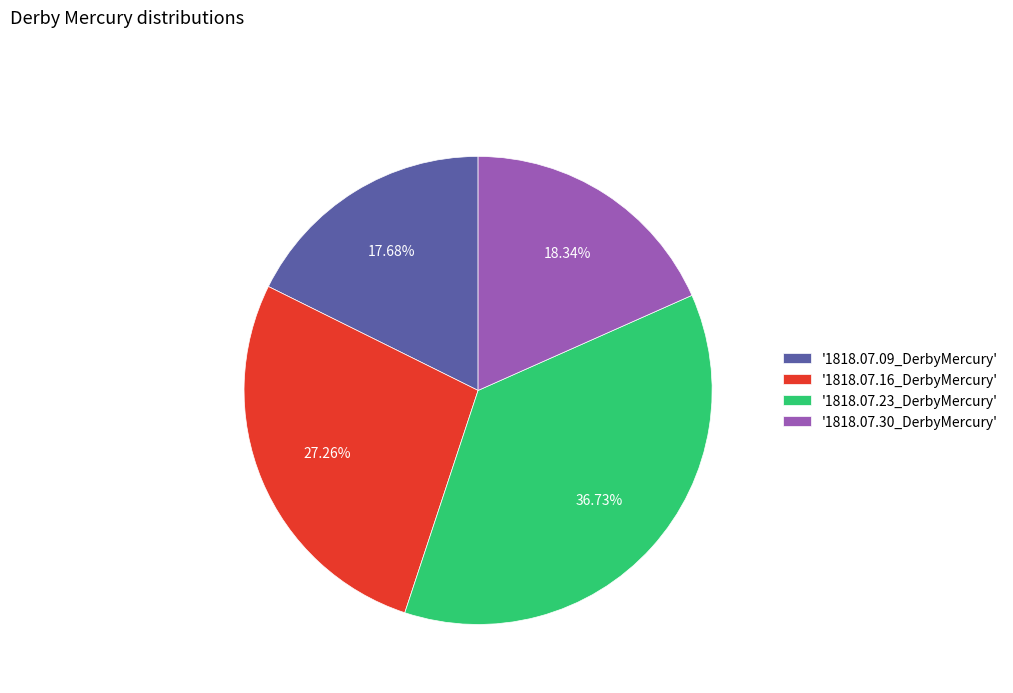

What is the smallest slice in the pie chart?

'1818.07.09_DerbyMercury'